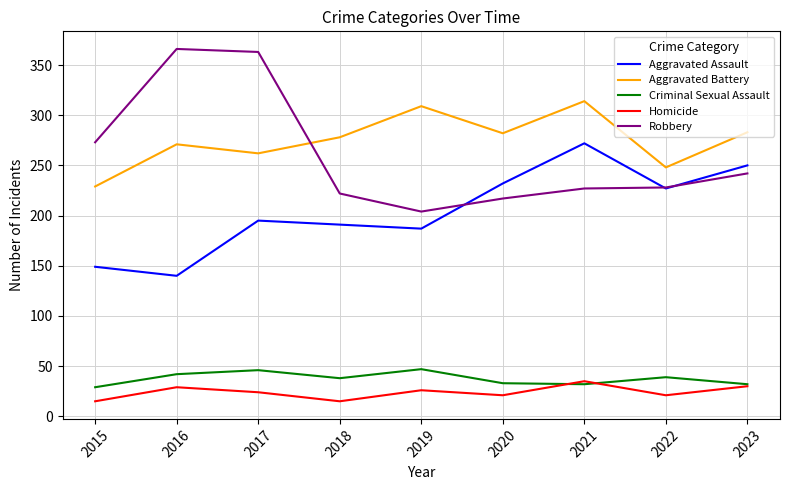

In Robbery, how many points are lower than both neighbors (excluding endpoints)?

1